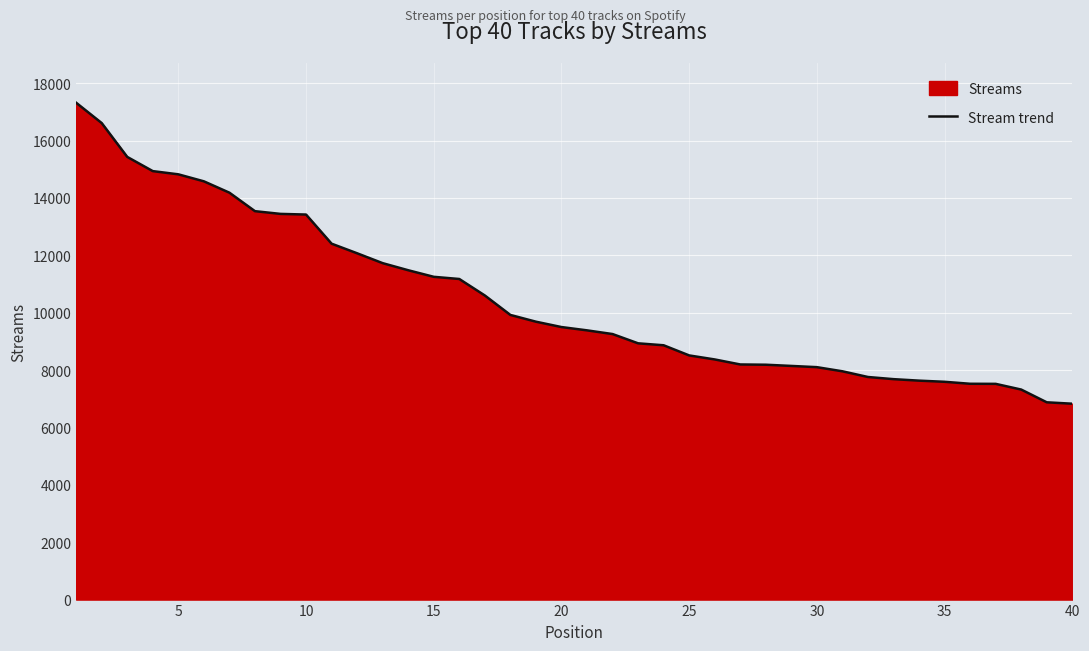

How many lines are shown in the chart?

1